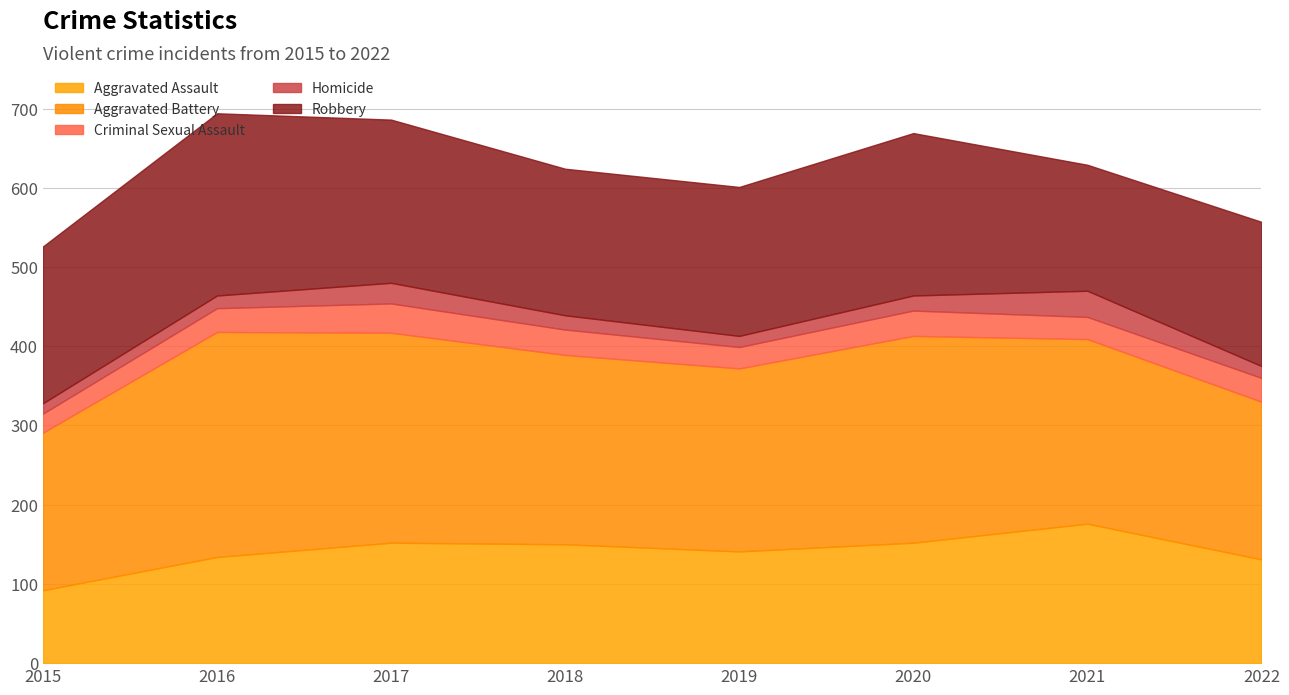

The value of Aggravated Assault at 2021 is 176. True or false?

True